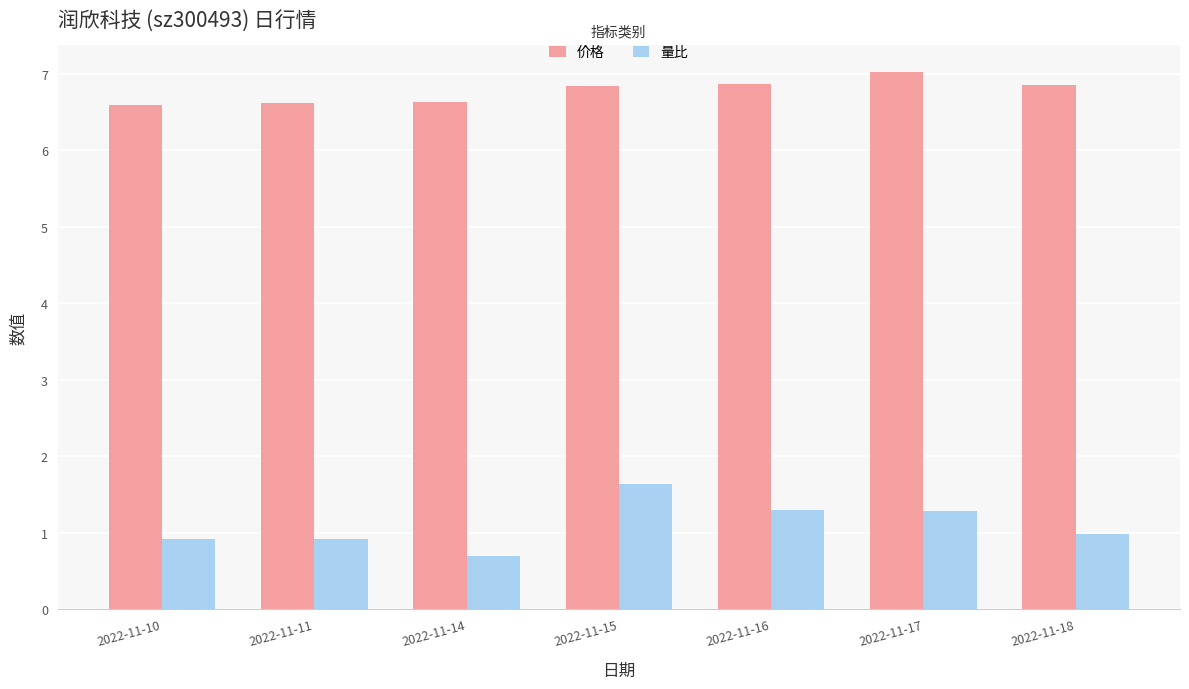

What is the spread (max minus min) of values at 2022-11-15?

5.2